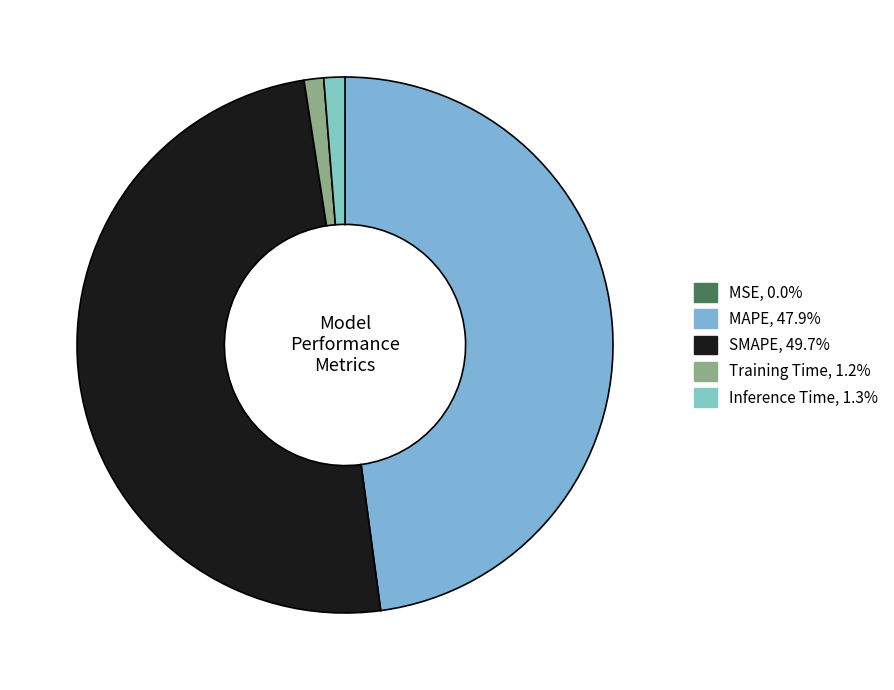

To the nearest percent, what is the average slice percentage?

20%